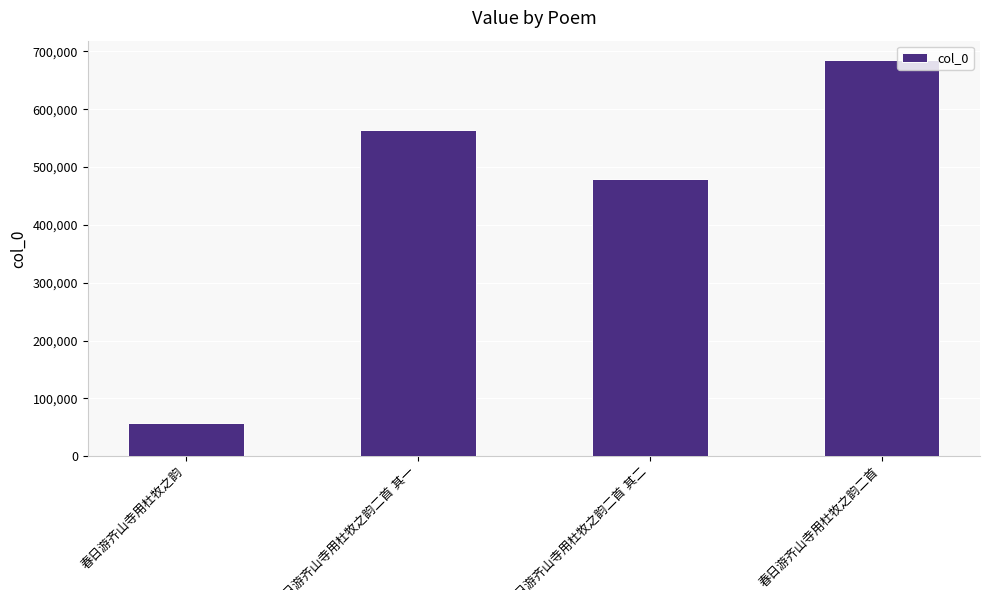

Count the number of categories in the chart.

4